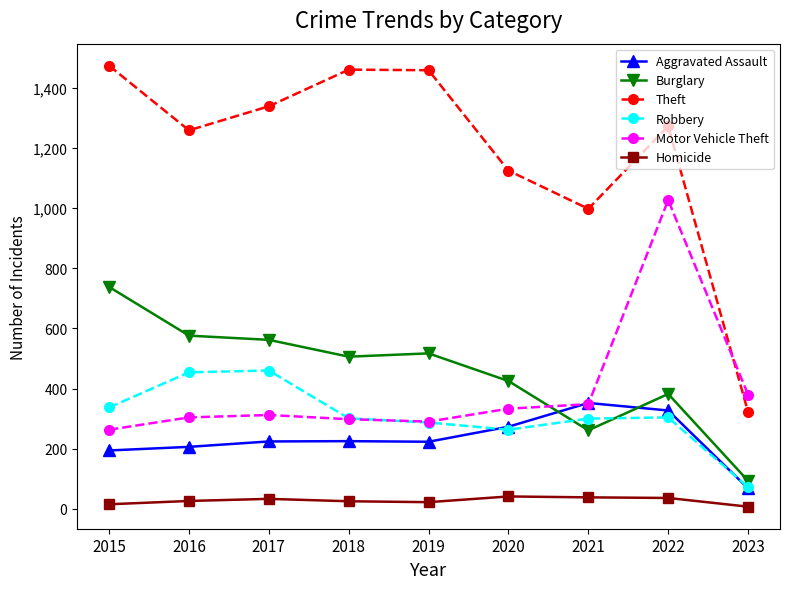

What is the difference between the second highest and minimum values in the Homicide series?

31